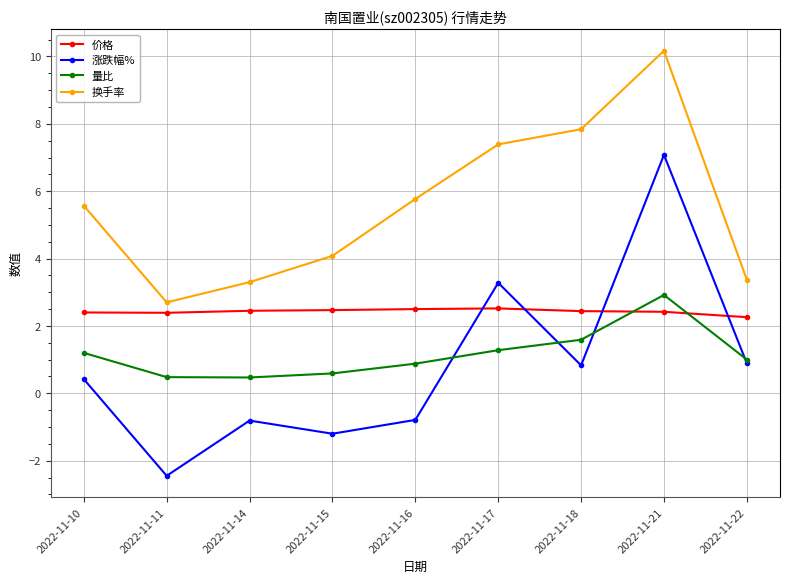

At which category is the sum across all series the highest?

2022-11-21